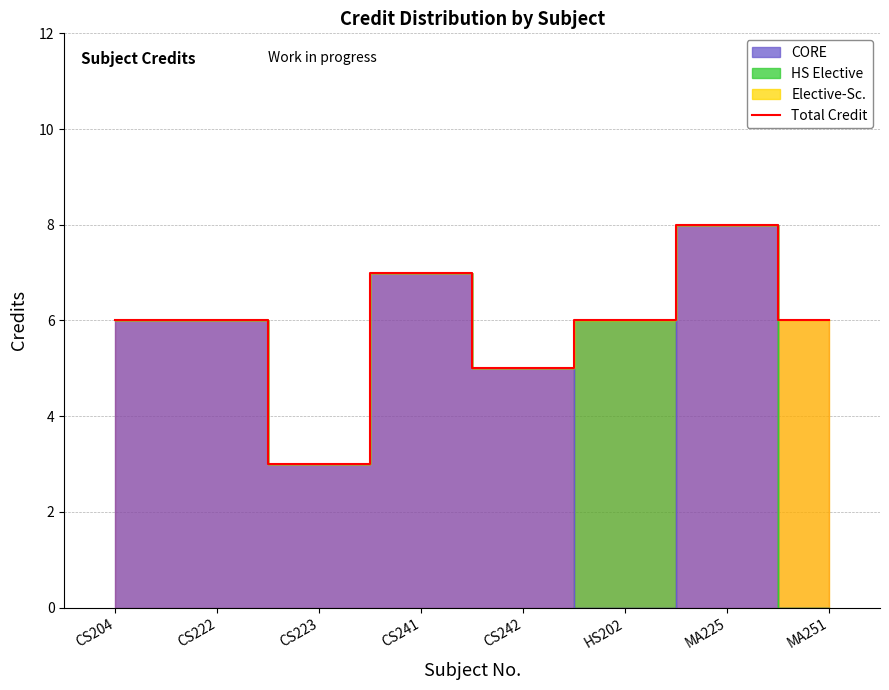

What is the difference between the maximum and minimum values?

5